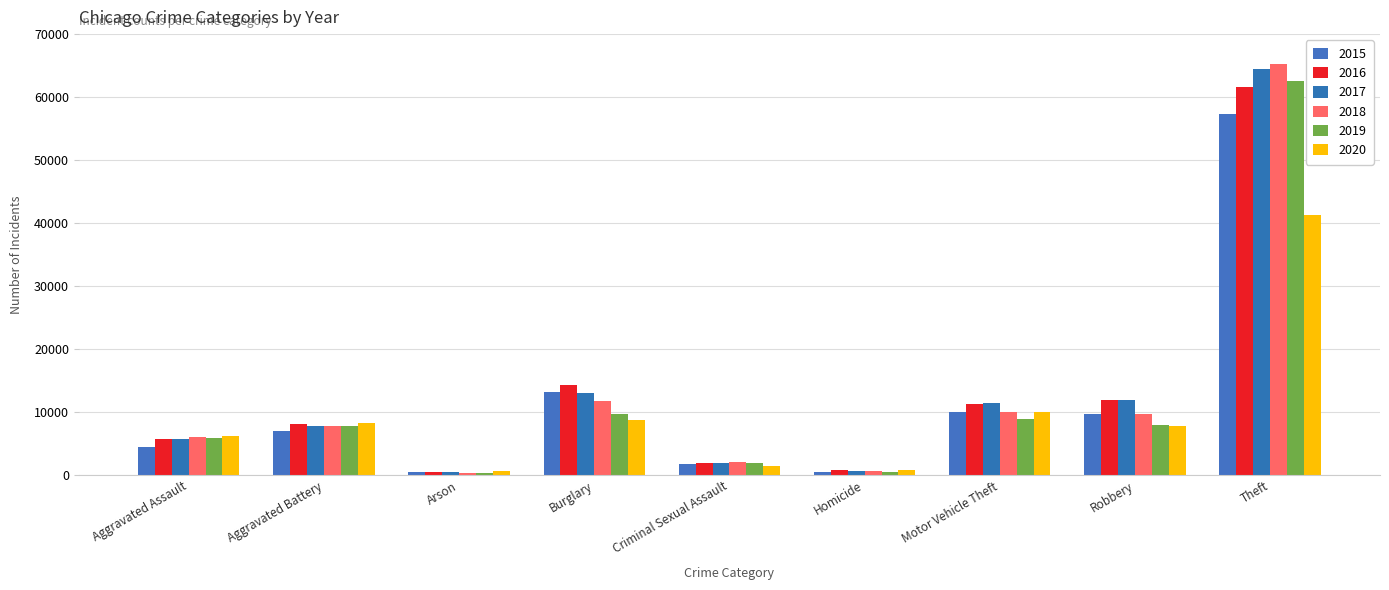

Which series changed the most between Arson and Robbery?

2016